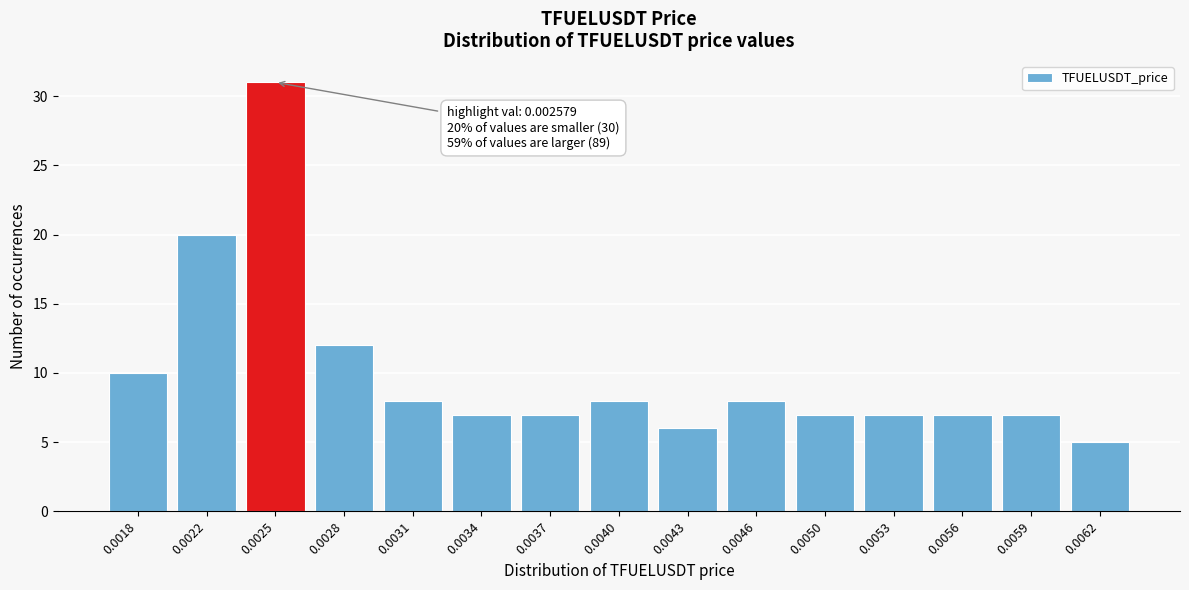

Reading left to right, transcribe all the data shown in this chart.

0.0018=10	0.0022=20	0.0025=31	0.0028=12	0.0031=8	0.0034=7	0.0037=7	0.0040=8	0.0043=6	0.0046=8	0.0050=7	0.0053=7	0.0056=7	0.0059=7	0.0062=5